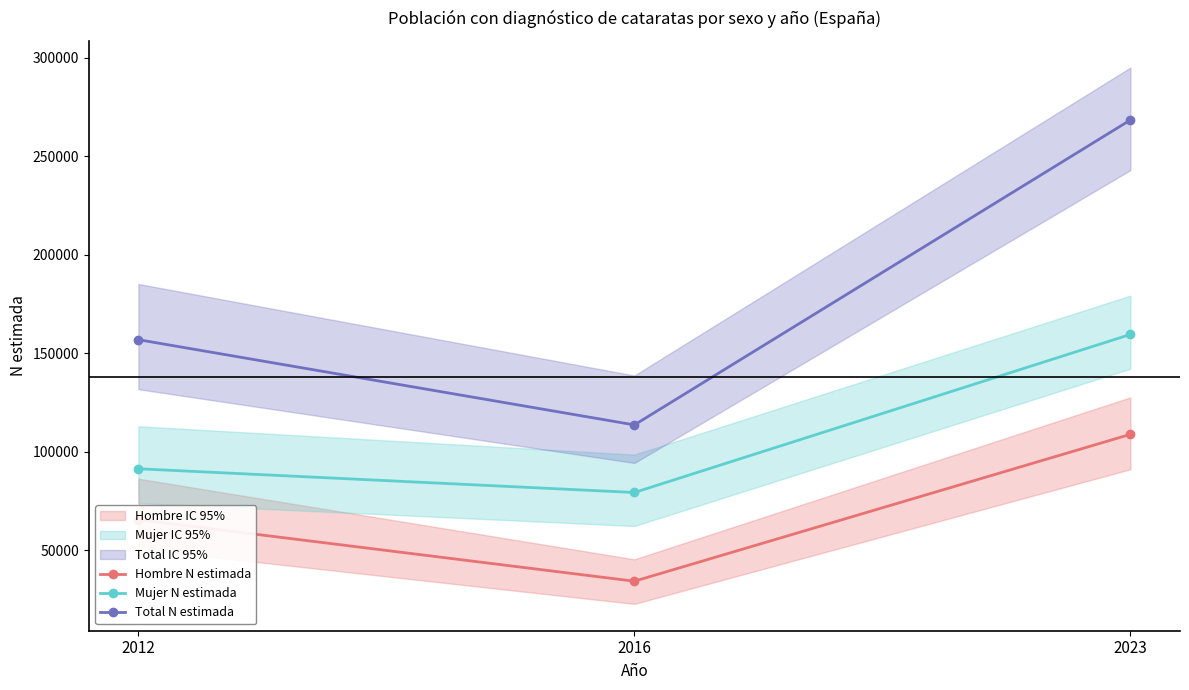

Is it true that Mujer N estimada equals 91404 at 2012?

True